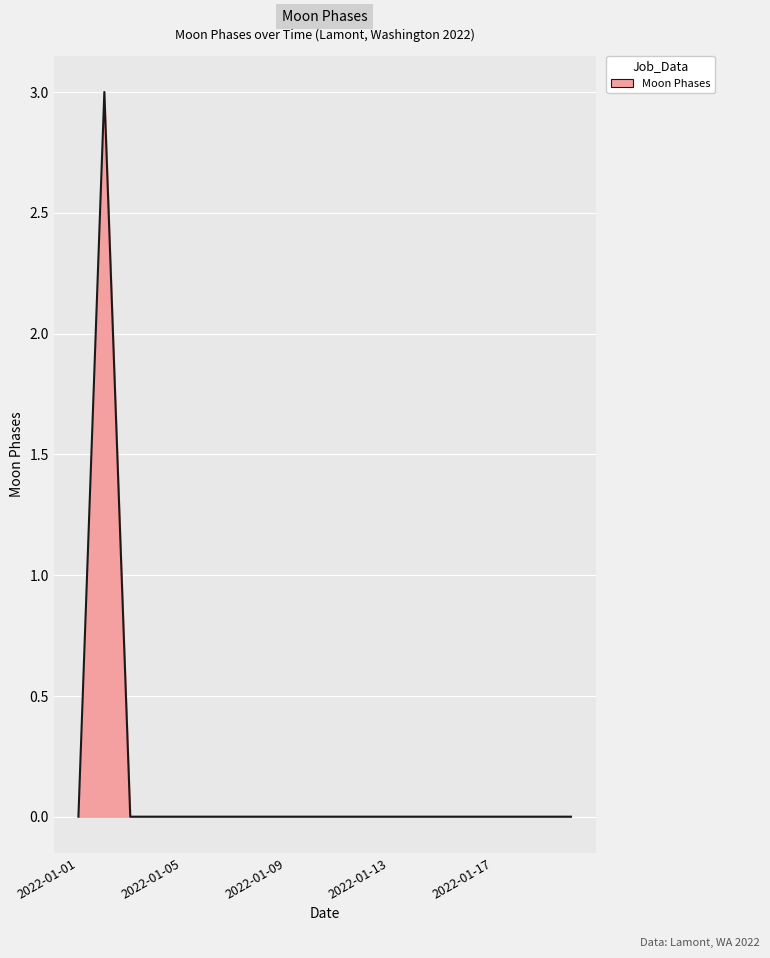

How many distinct data groups are displayed?

1